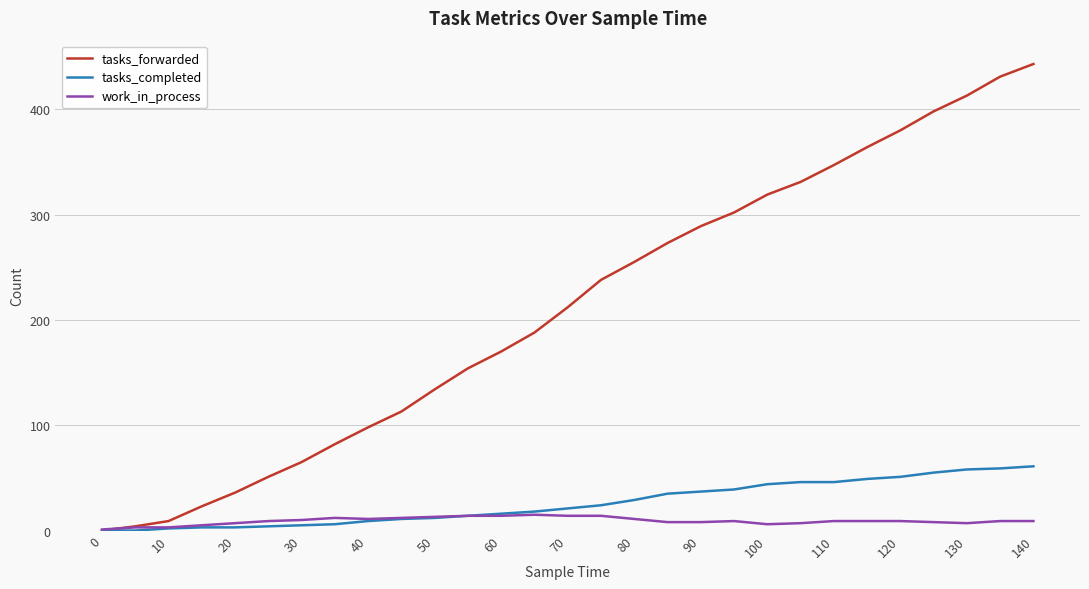

How many values in the tasks_completed series are below 21?

14